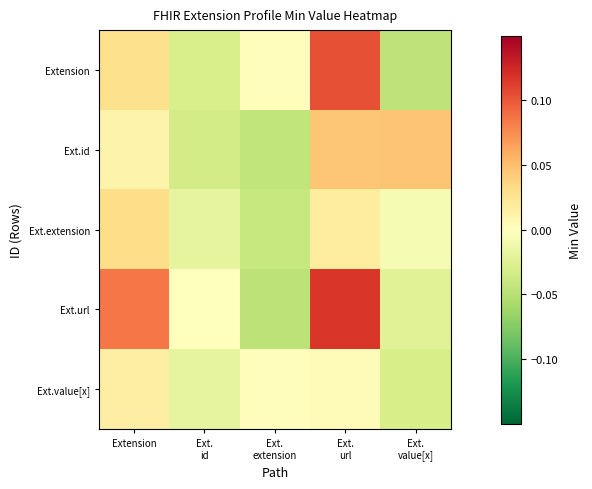

At which category is the sum across all series the highest?

Ext.
url